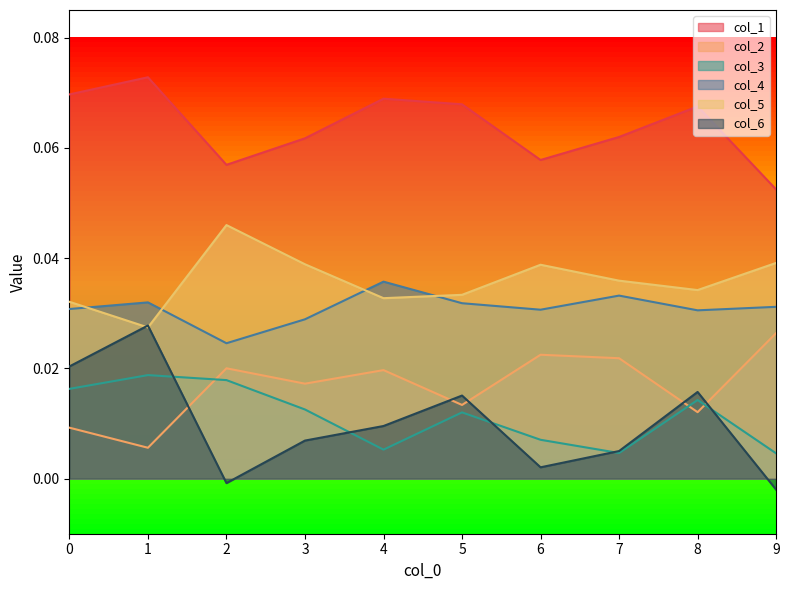

What is the sum of the col_4 values at 2 and 8?

0.1